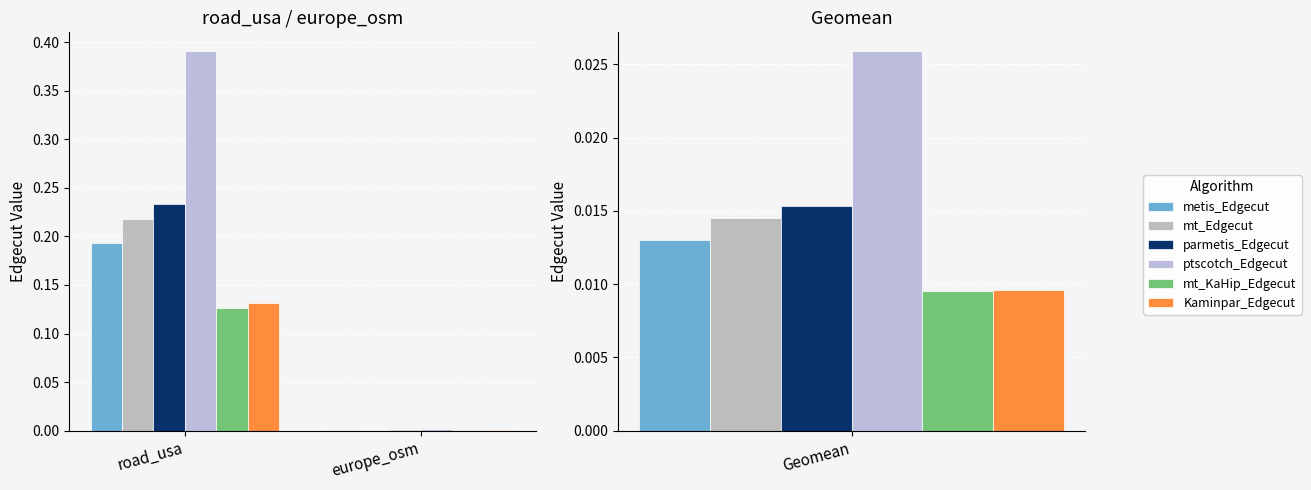

The mt_KaHip_Edgecut series shows 0.0 at europe_osm. True or false?

False